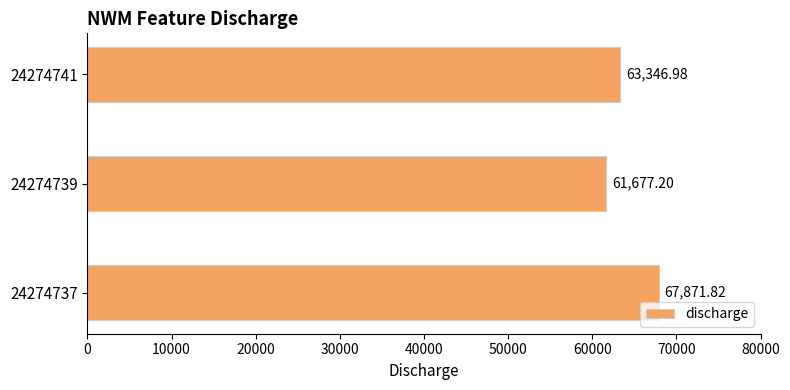

Which has a higher value, 24274739 or 24274741?

24274741